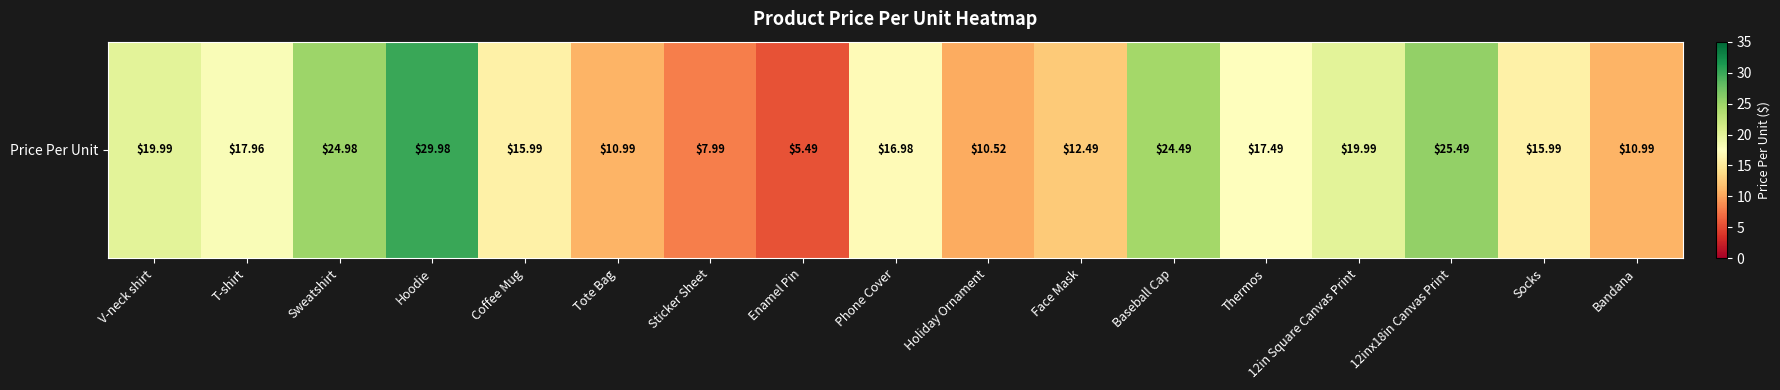

The chart shows a value of 14.0 at Hoodie. True or false?

False